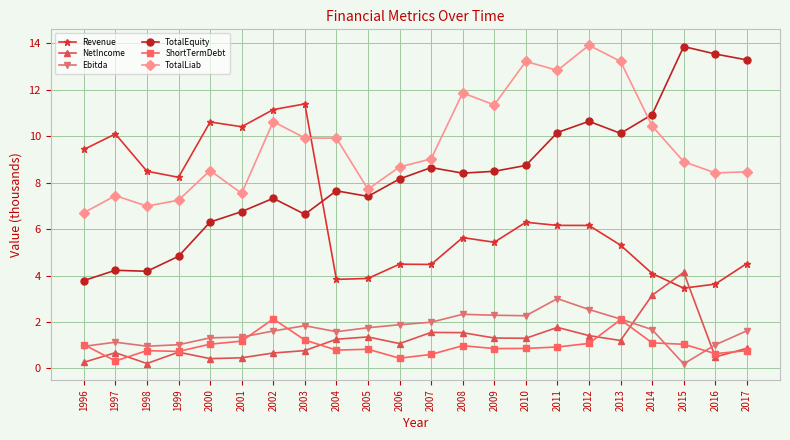

Which category has the highest value in the Ebitda series?

2011